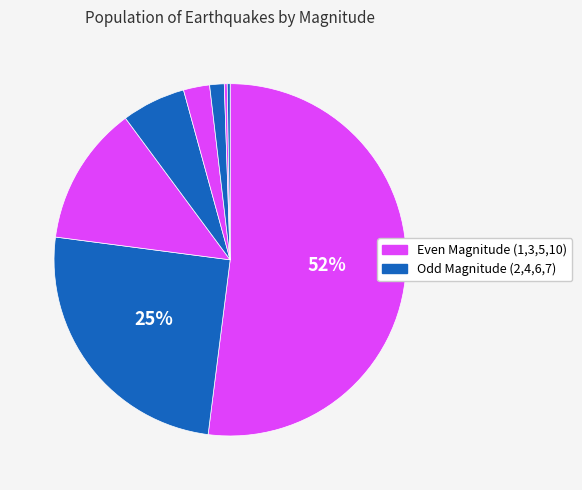

Which category has the smallest portion of the pie?

10